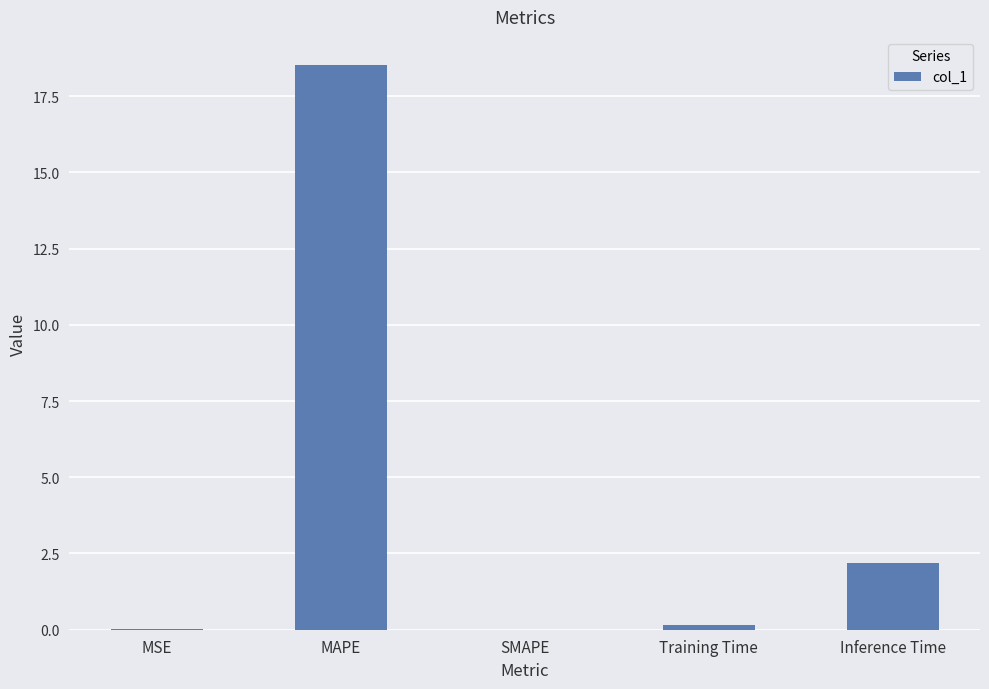

What is the change in value from MAPE to SMAPE?

-18.5